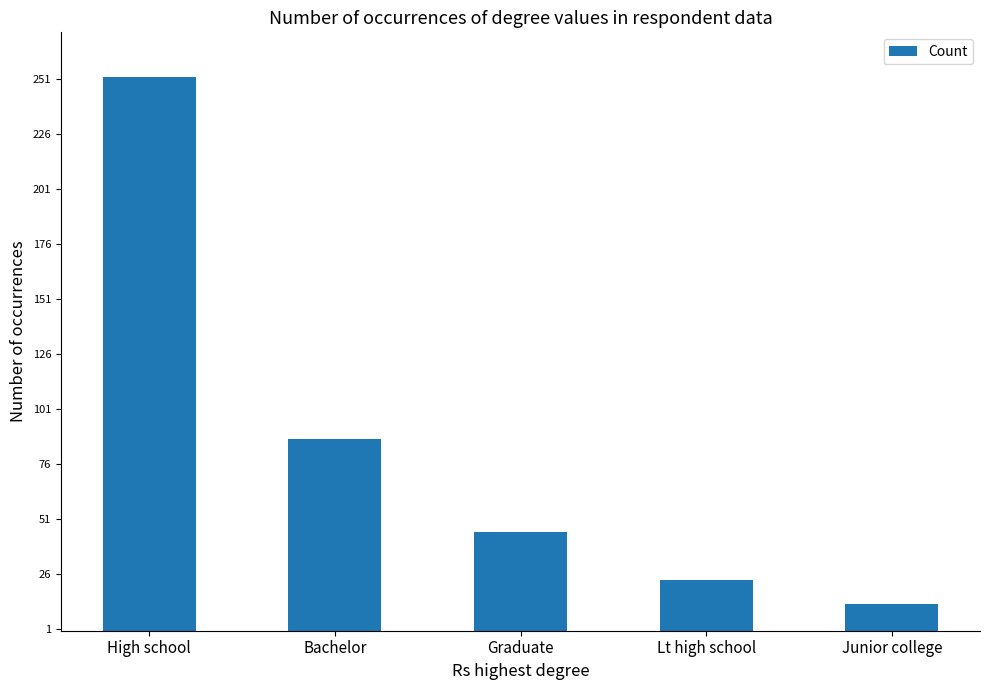

What is the label of the 3rd bar from the left?

Graduate